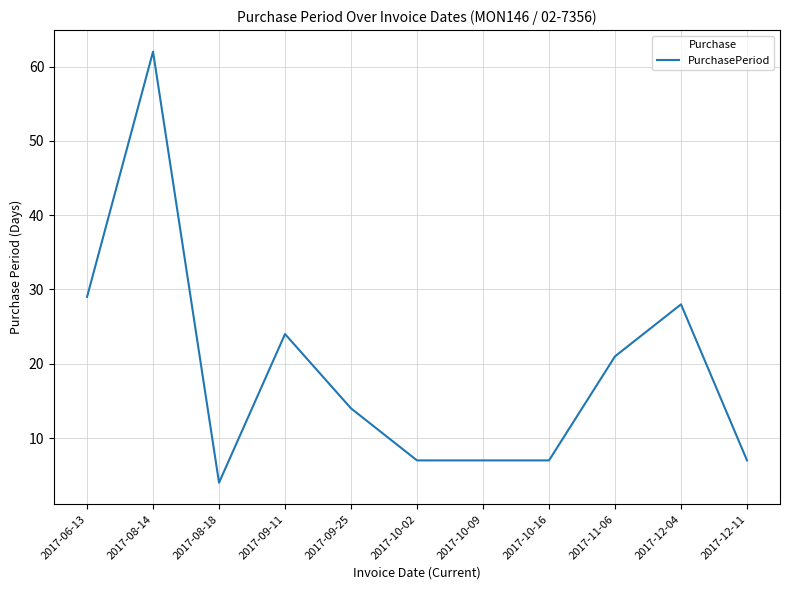

What is the sum of the values at 2017-08-18 and 2017-10-16?

11